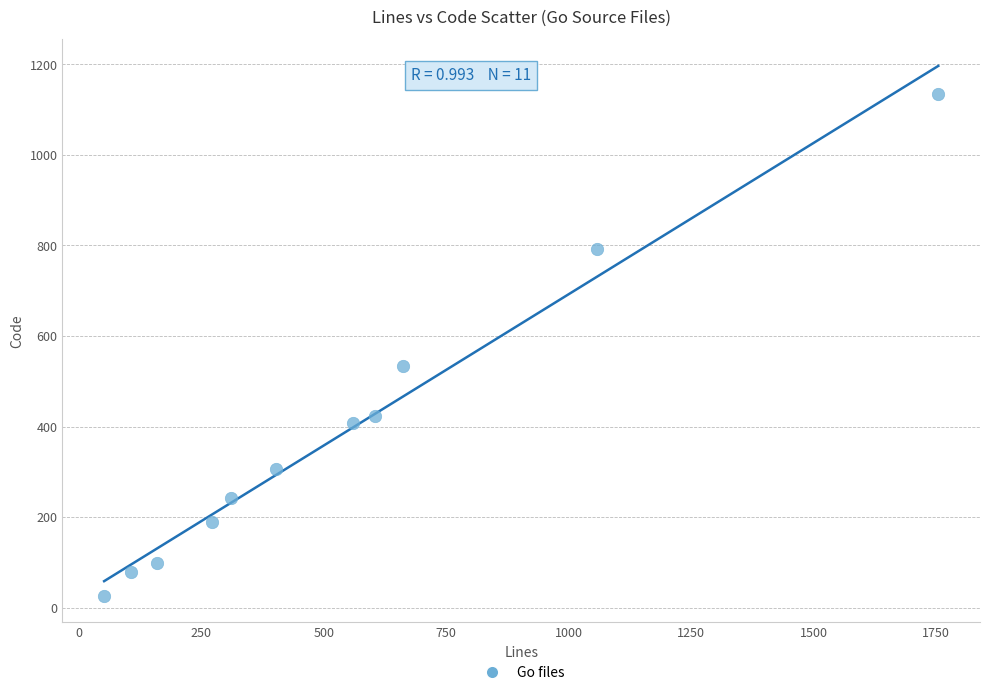

What is the average Y value?

385